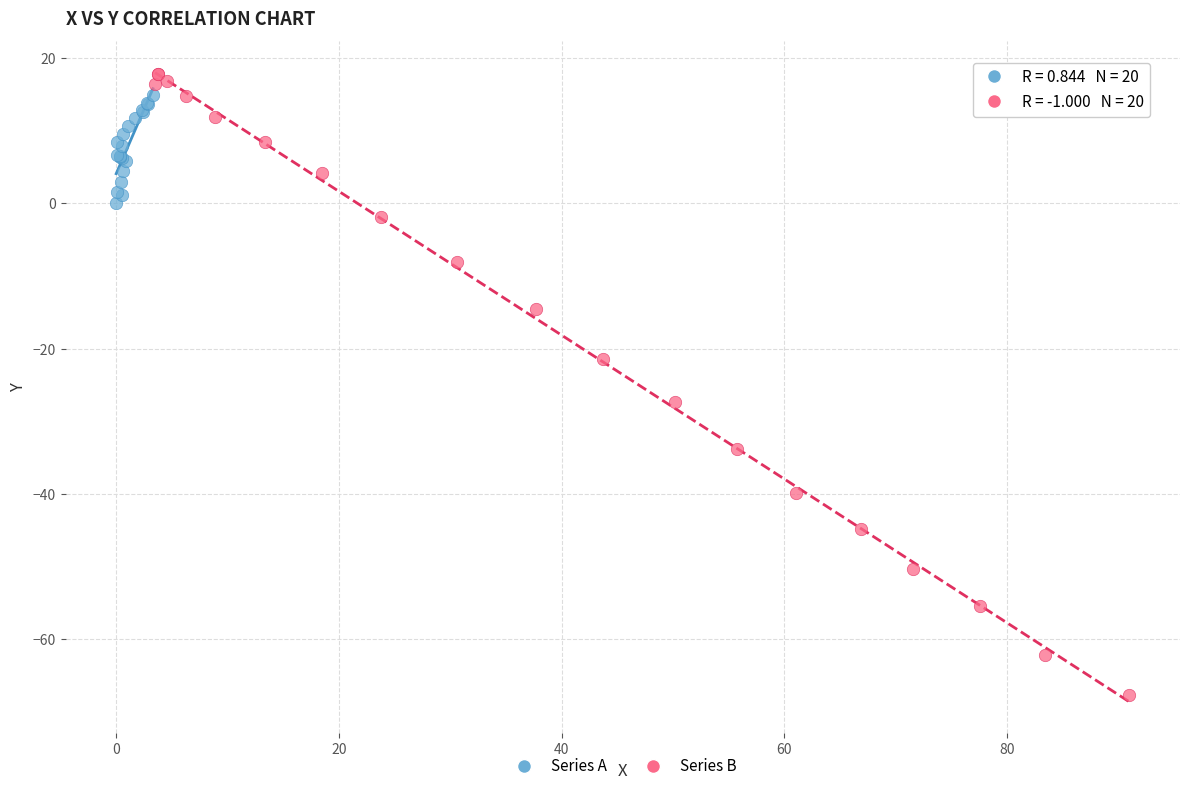

Which series reaches the minimum Y coordinate?

Series B